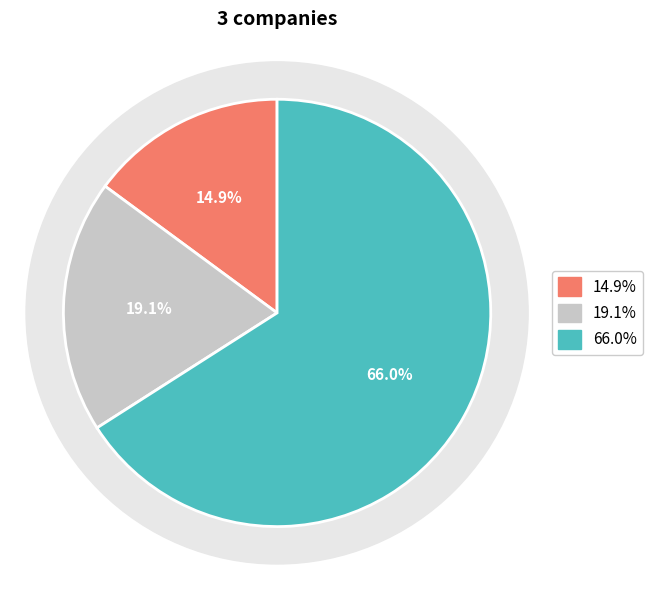

Is there a majority slice in this chart?

Yes